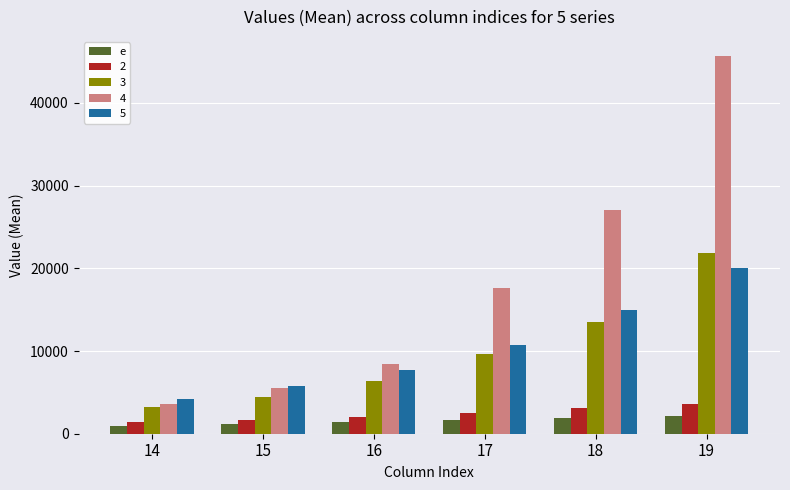

What is the difference between the maximum and second lowest values in the 4 series?

40116.5